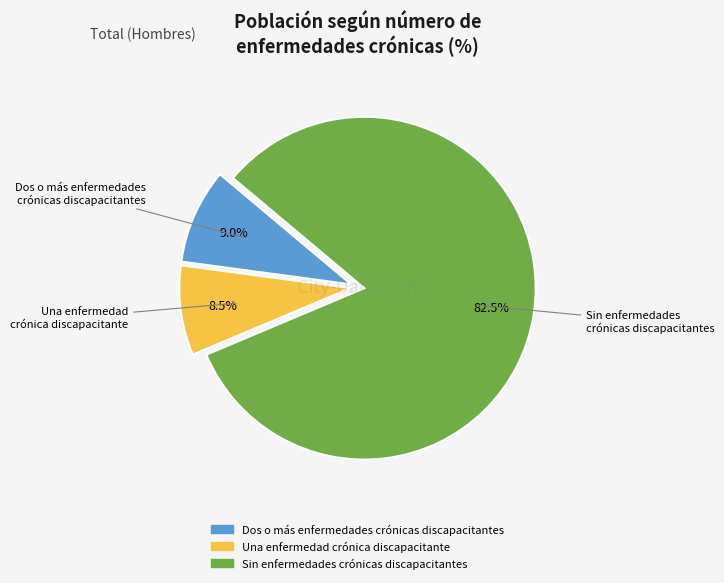

Is the sum of Una enfermedad crónica discapacitante and Dos o más enfermedades crónicas discapacitantes greater than half?

No